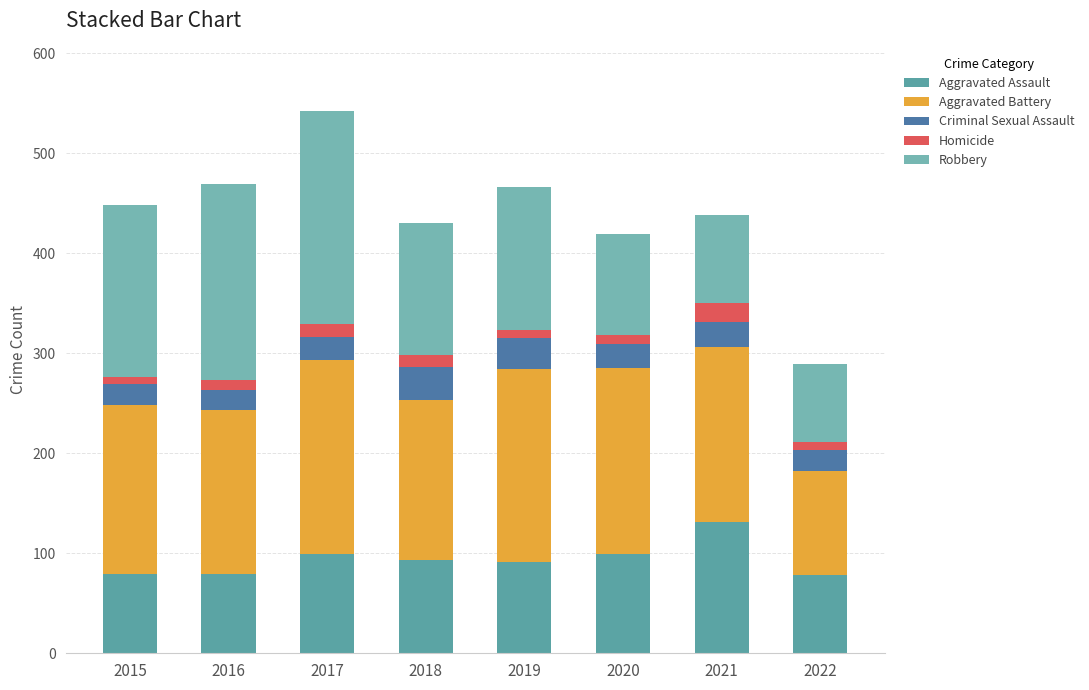

At how many categories does at least one series exceed 182?

4